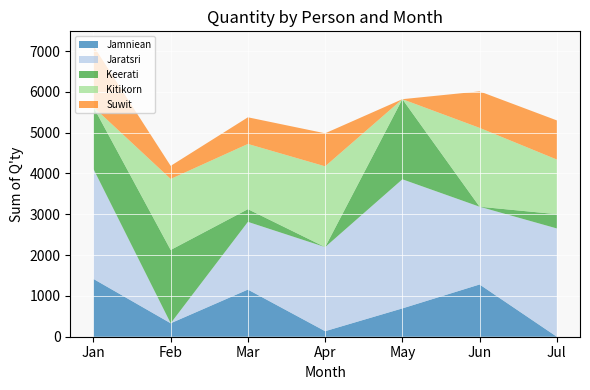

Reading right to left, transcribe all the data shown in this chart.

Jamniean: Jul=0	Jun=1280	May=694	Apr=136	Mar=1155	Feb=330	Jan=1416
Jaratsri: Jul=2653	Jun=1905	May=3163	Apr=2060	Mar=1659	Feb=0	Jan=2694
Keerati: Jul=349	Jun=0	May=1963	Apr=0	Mar=311	Feb=1796	Jan=1518
Kitikorn: Jul=1339	Jun=1932	May=0	Apr=1979	Mar=1598	Feb=1740	Jan=0
Suwit: Jul=959	Jun=894	May=0	Apr=809	Mar=653	Feb=320	Jan=1498